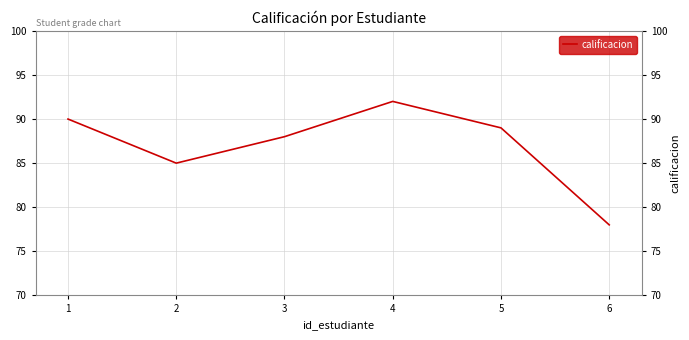

What is the smallest value displayed?

78